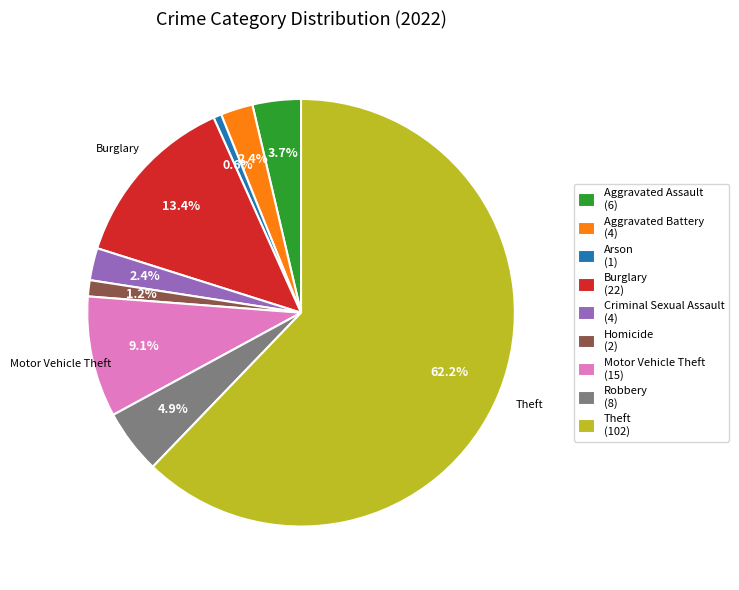

What percentage is NOT represented by Criminal Sexual Assault?

97.6%